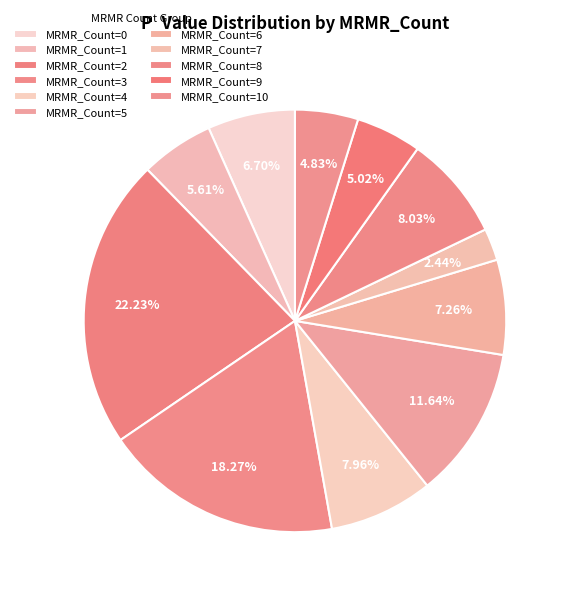

Count the number of slices in the pie.

11